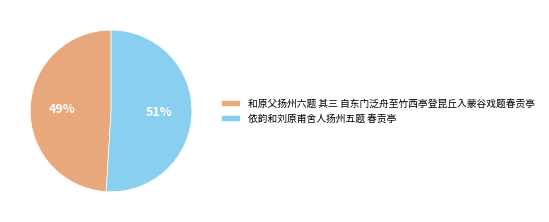

Count the number of slices in the pie.

2